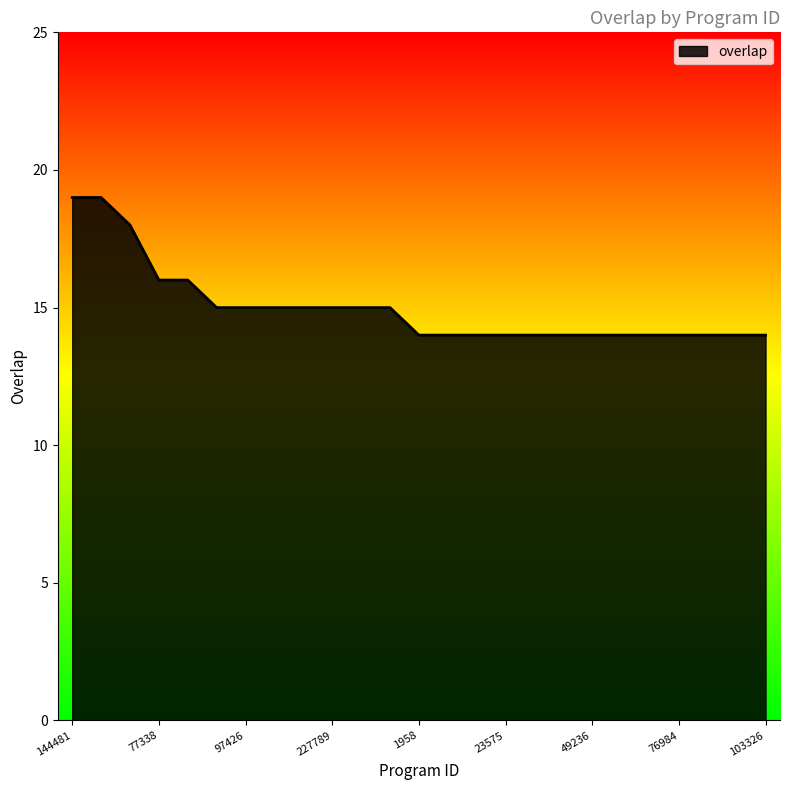

What is the smallest value displayed?

14